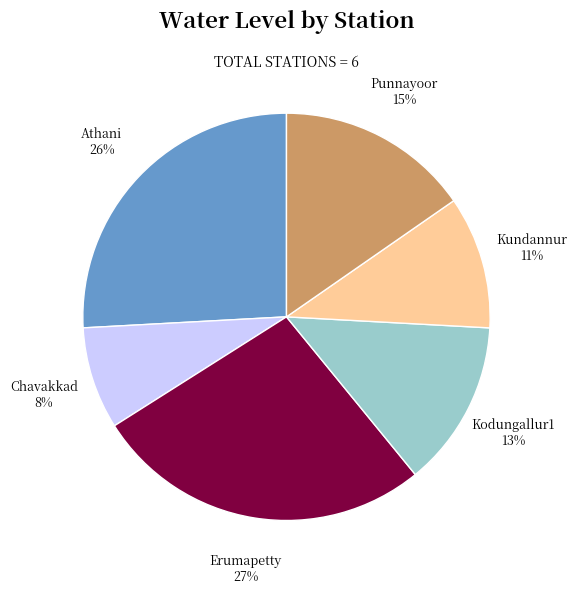

Is the sum of Punnayoor and Athani greater than half?

No